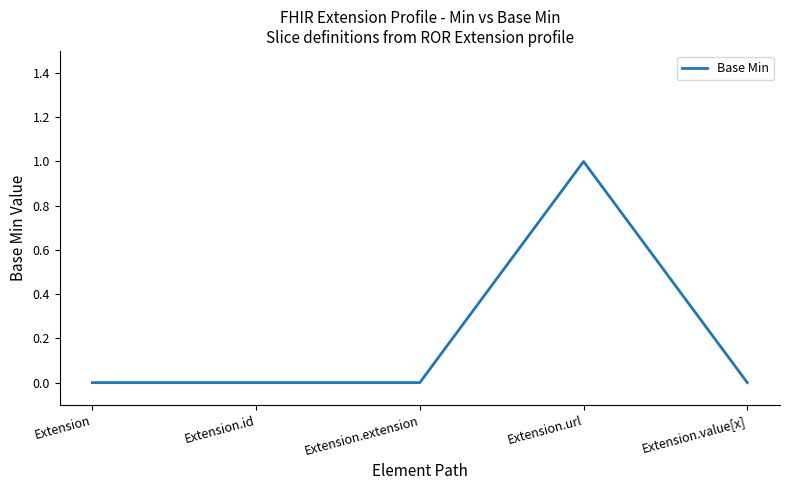

What is the change in value from Extension to Extension.url?

+1